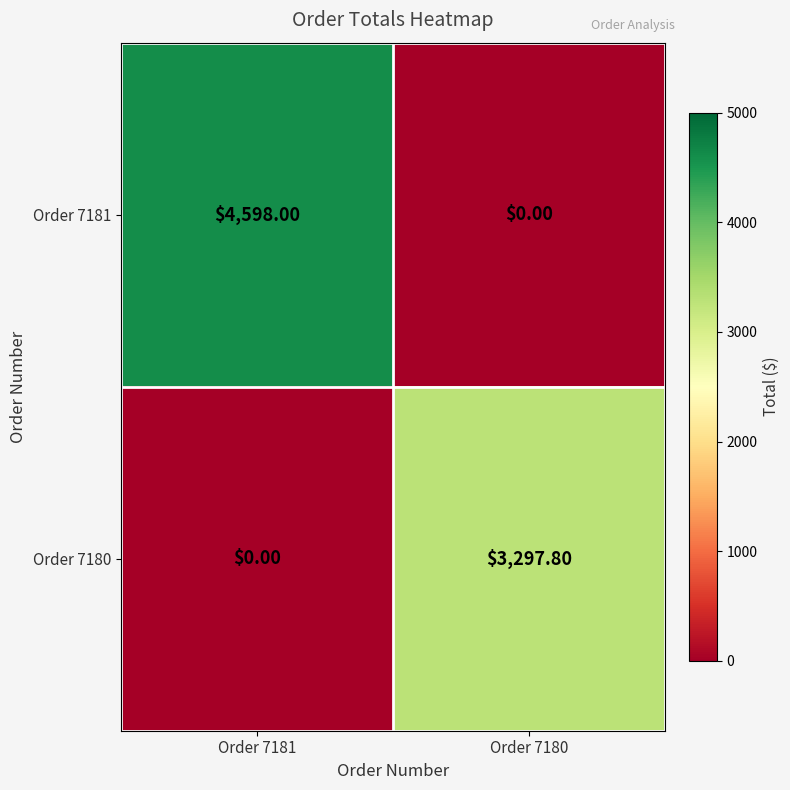

What is the sum of all Order 7181 values?

4598.0